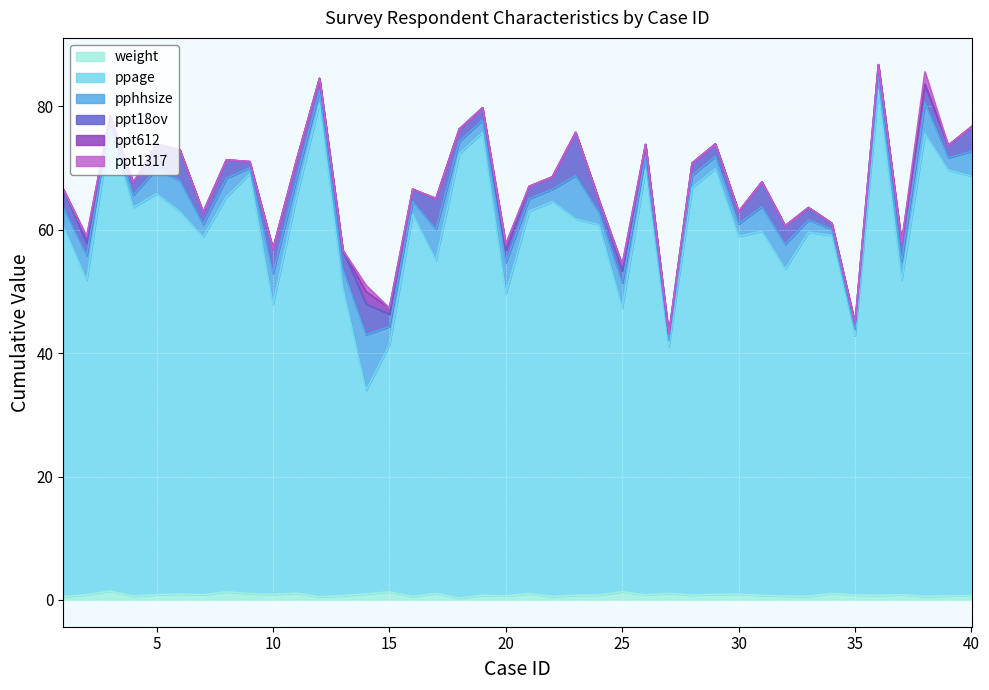

What is the spread (max minus min) of values at 36?

82.0